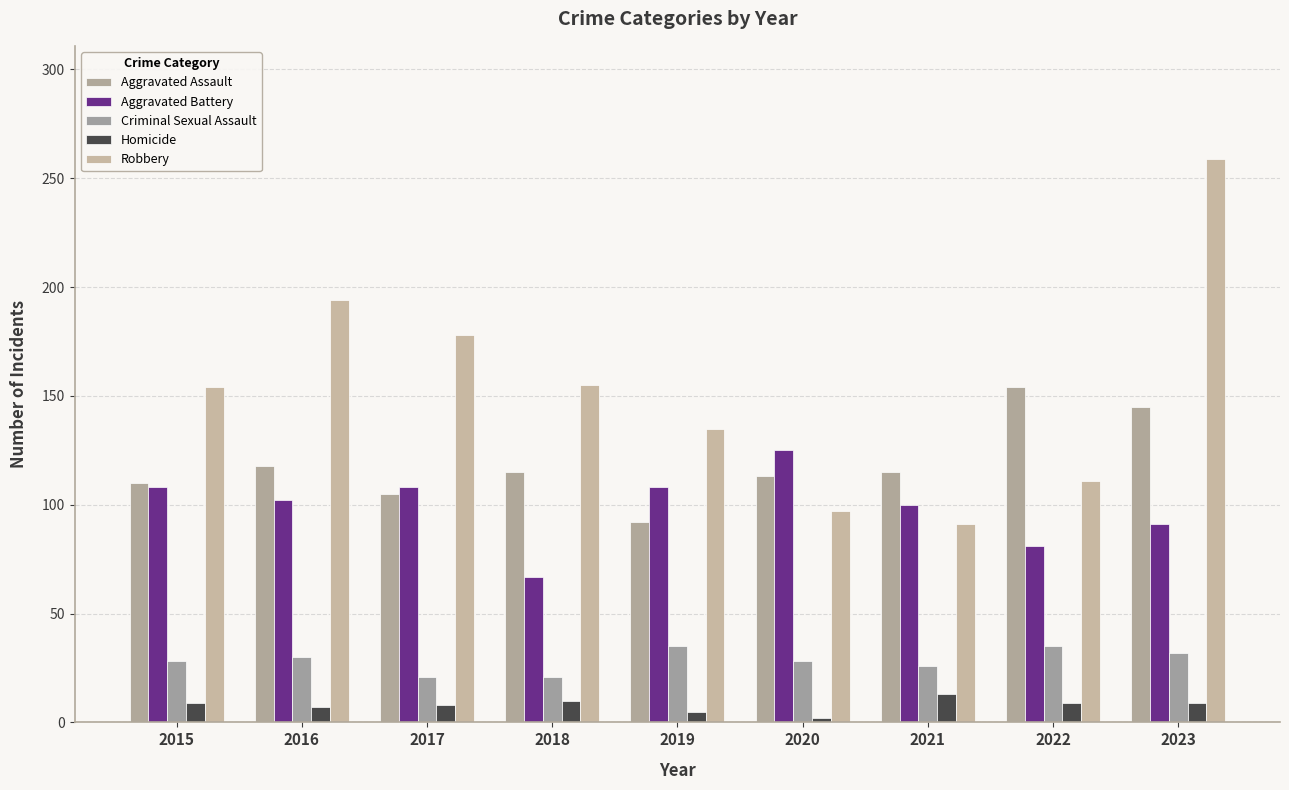

At which category is the sum across all series the highest?

2023